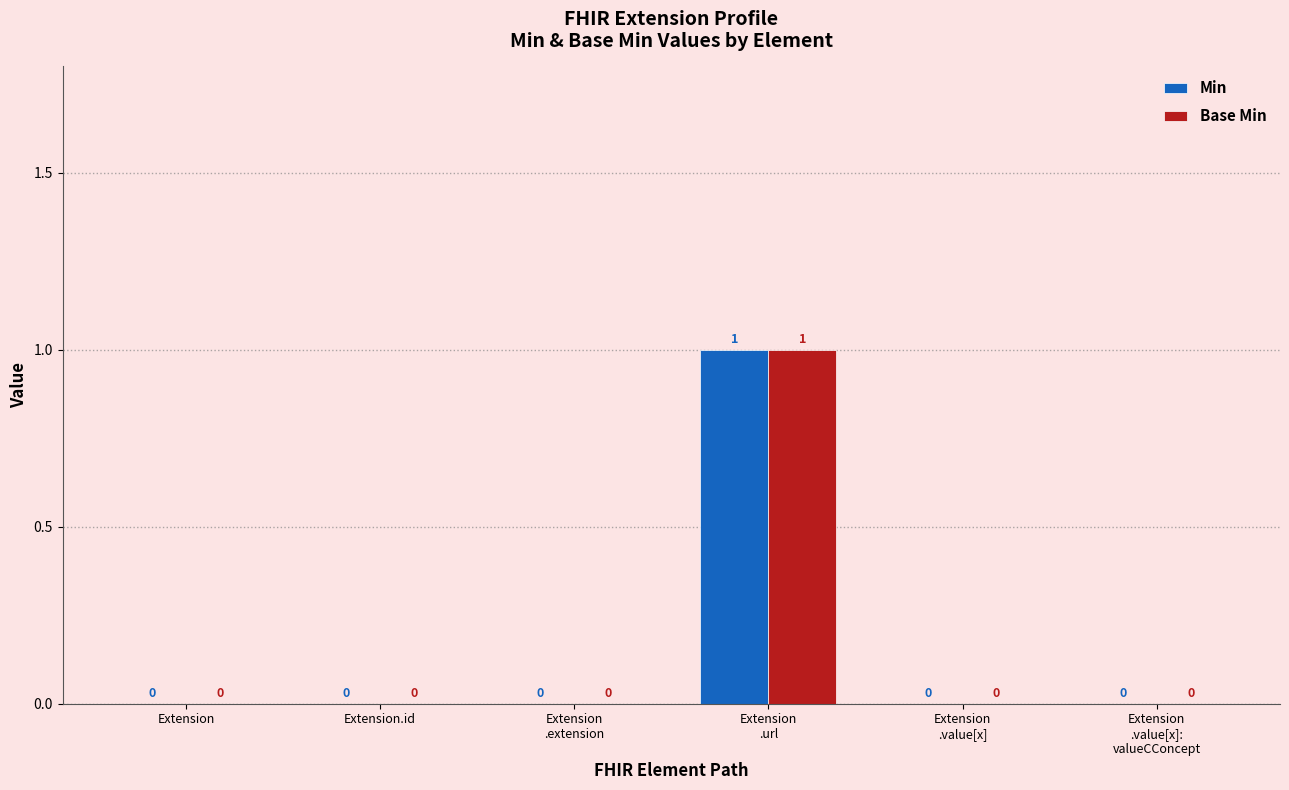

Is it true that Base Min equals 1 at Extension?

False